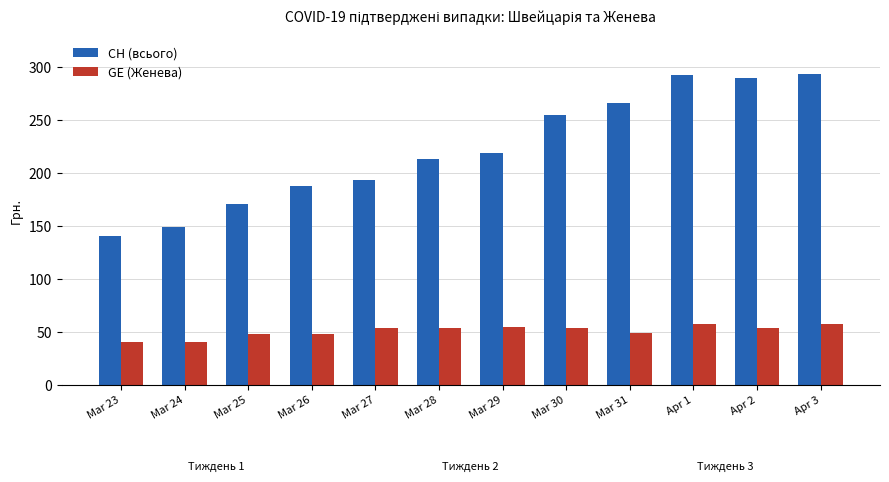

What is the total value across all series at Mar 30?

309